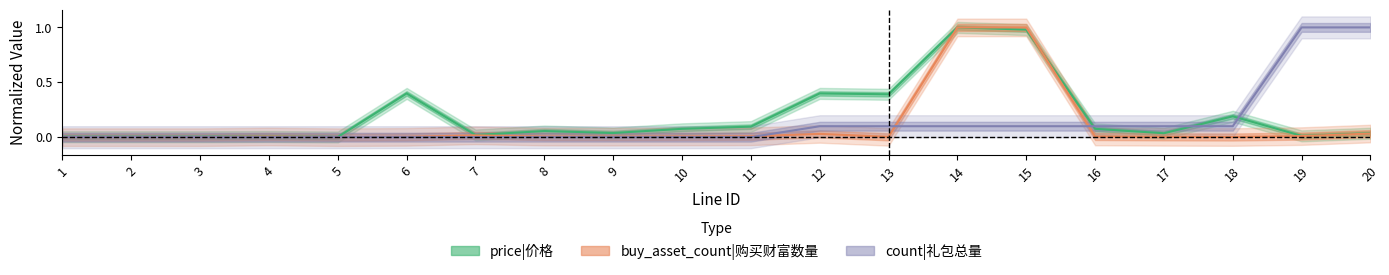

At which category does price|价格 reach its first local peak?

4